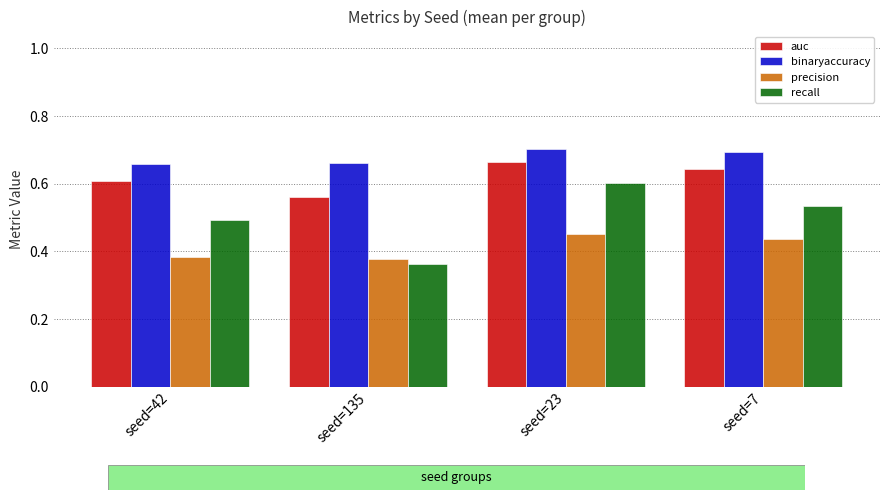

Which series changed the most between seed=23 and seed=7?

recall